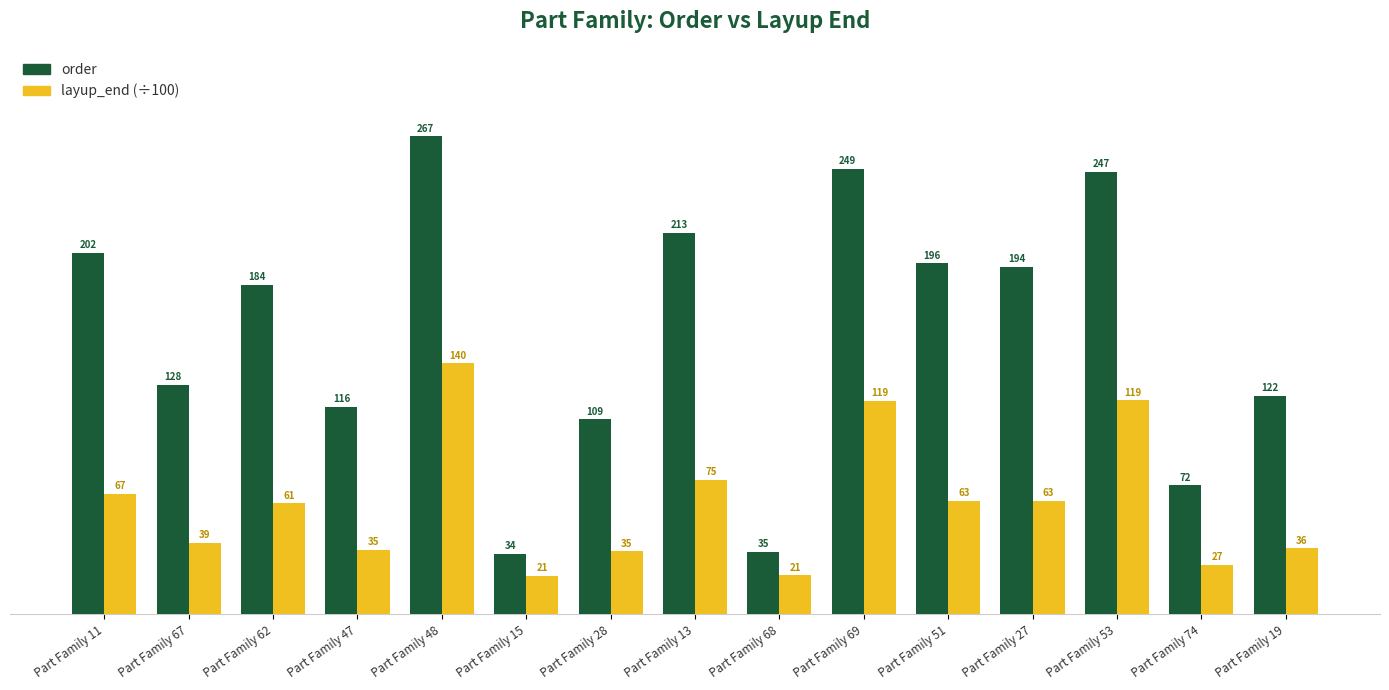

What is the label of the 3rd bar from the left?

Part Family 62